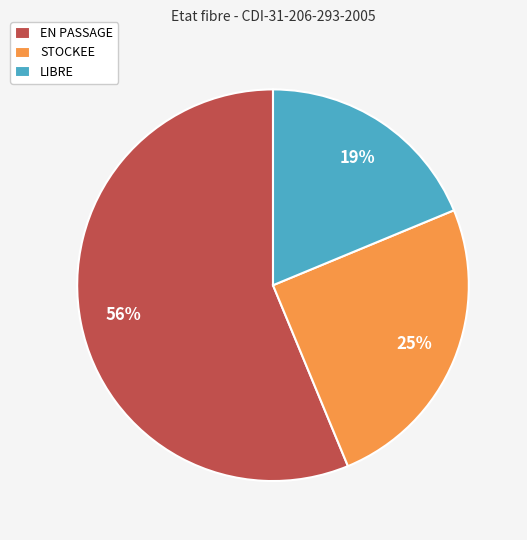

To the nearest percent, what percentage of the pie is STOCKEE?

25%